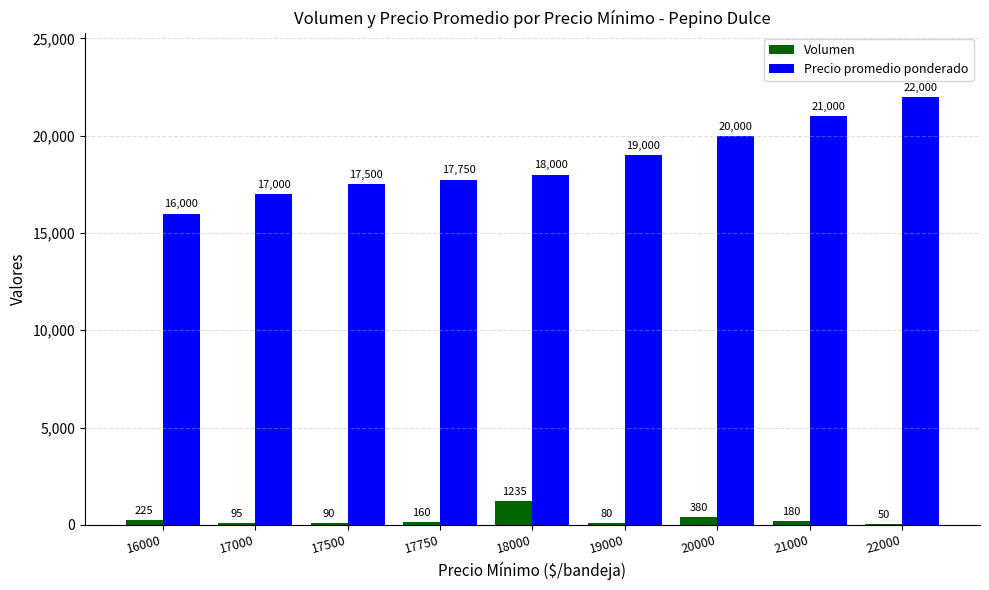

Which series has the largest total across all categories?

Precio promedio ponderado